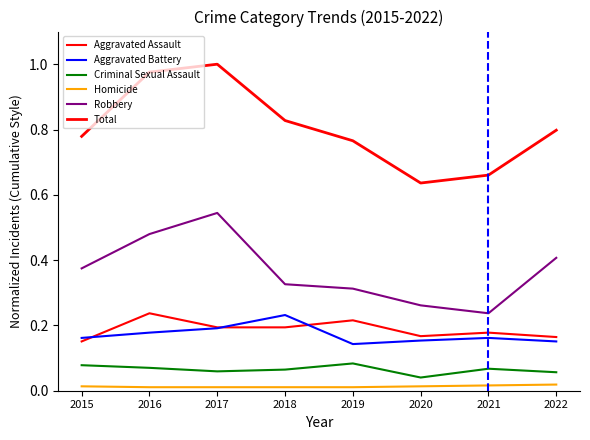

Rank the categories by Homicide value from highest to lowest.

2022, 2021, 2015, 2020, 2016, 2017, 2018, 2019